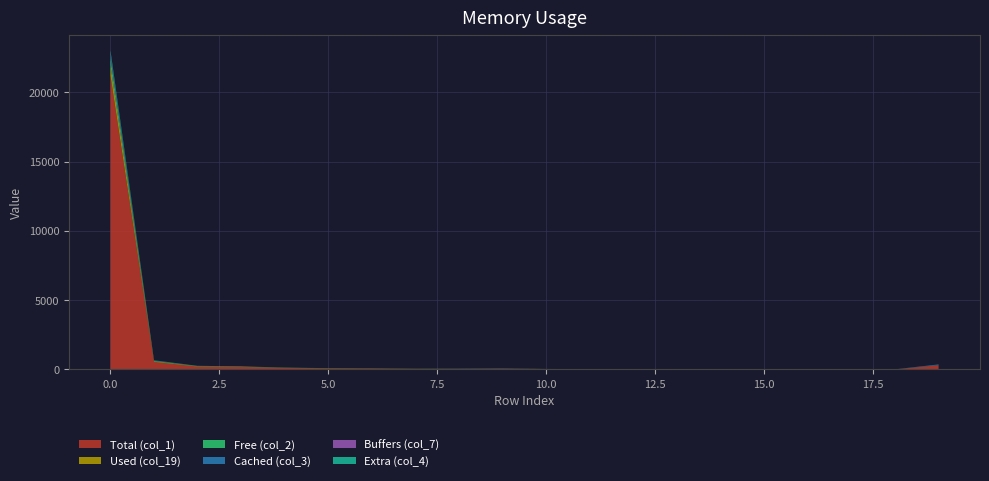

Reading right to left, transcribe all the data shown in this chart.

col_1: 19=297	18=5	17=9	16=10	15=16	14=9	13=10	12=12	11=7	10=23	9=41	8=34	7=32	6=63	5=68	4=103	3=171	2=195	1=533	0=21209
col_19: 19=6	18=0	17=3	16=2	15=5	14=4	13=4	12=6	11=2	10=7	9=7	8=4	7=11	6=6	5=14	4=15	3=25	2=32	1=50	0=750
col_2: 19=8	18=1	17=0	16=0	15=0	14=1	13=0	12=1	11=1	10=1	9=4	8=2	7=3	6=7	5=4	4=5	3=7	2=13	1=40	0=531
col_3: 19=47	18=1	17=0	16=0	15=1	14=0	13=0	12=0	11=1	10=0	9=7	8=5	7=3	6=3	5=0	4=4	3=8	2=4	1=20	0=282
col_7: 19=2	18=0	17=0	16=0	15=0	14=0	13=0	12=0	11=0	10=1	9=12	8=6	7=0	6=2	5=1	4=1	3=2	2=4	1=7	0=61
col_4: 19=1	18=1	17=0	16=0	15=0	14=0	13=0	12=0	11=0	10=1	9=1	8=5	7=1	6=1	5=3	4=1	3=8	2=8	1=9	0=187